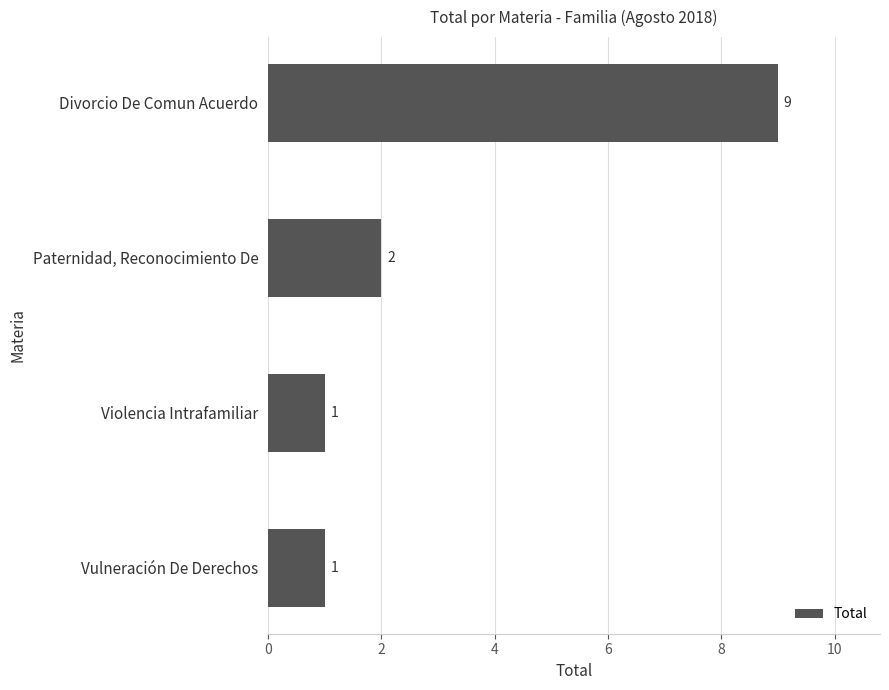

What is the maximum value shown in the chart?

9